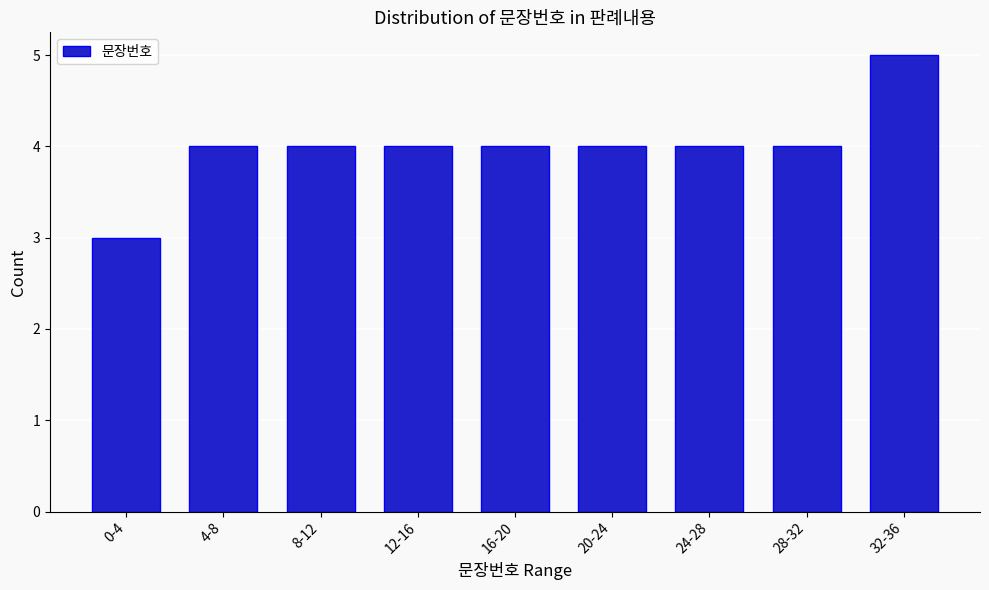

Reading right to left, extract all data points from this chart.

32-36=5	28-32=4	24-28=4	20-24=4	16-20=4	12-16=4	8-12=4	4-8=4	0-4=3